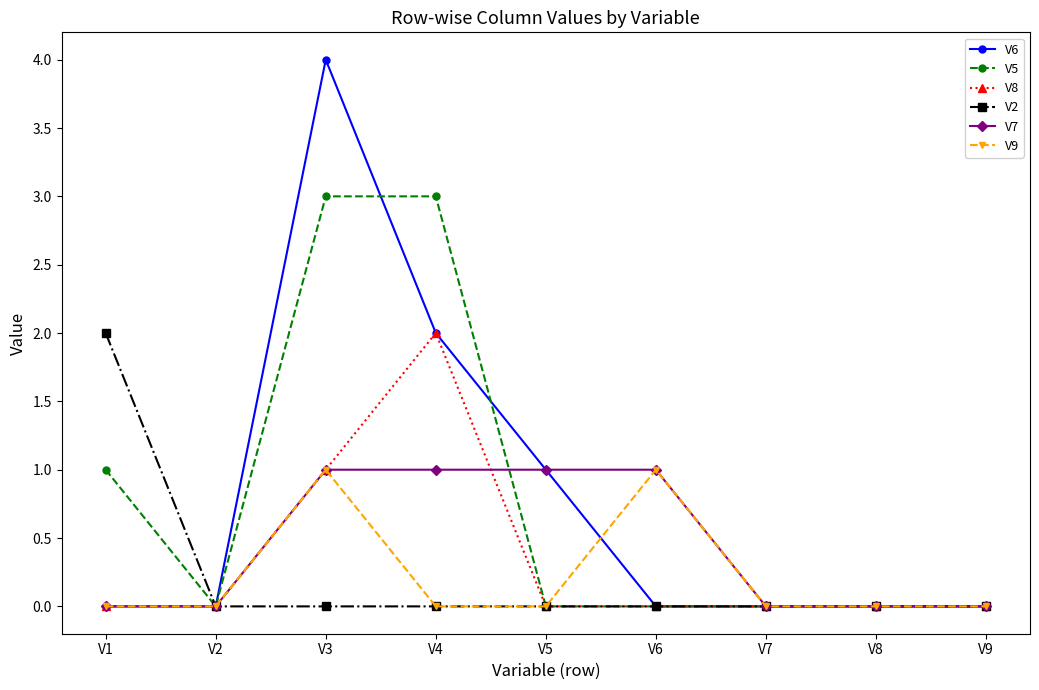

At which category is the sum across all series the highest?

V3